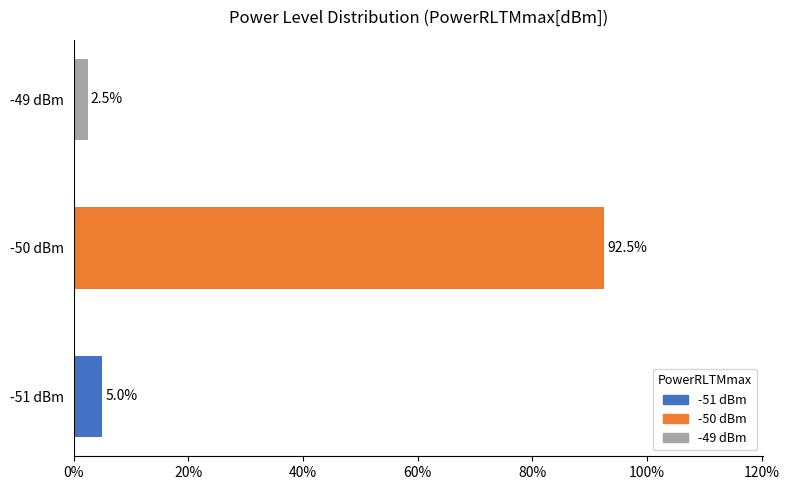

What is the greatest value displayed?

92.5